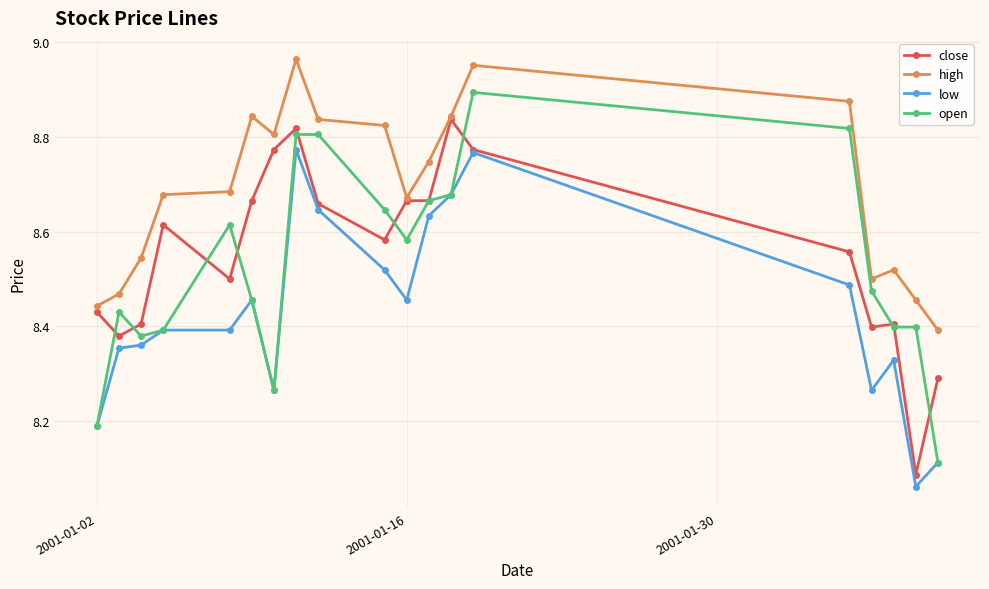

True or false: high and open intersect in this chart.

False